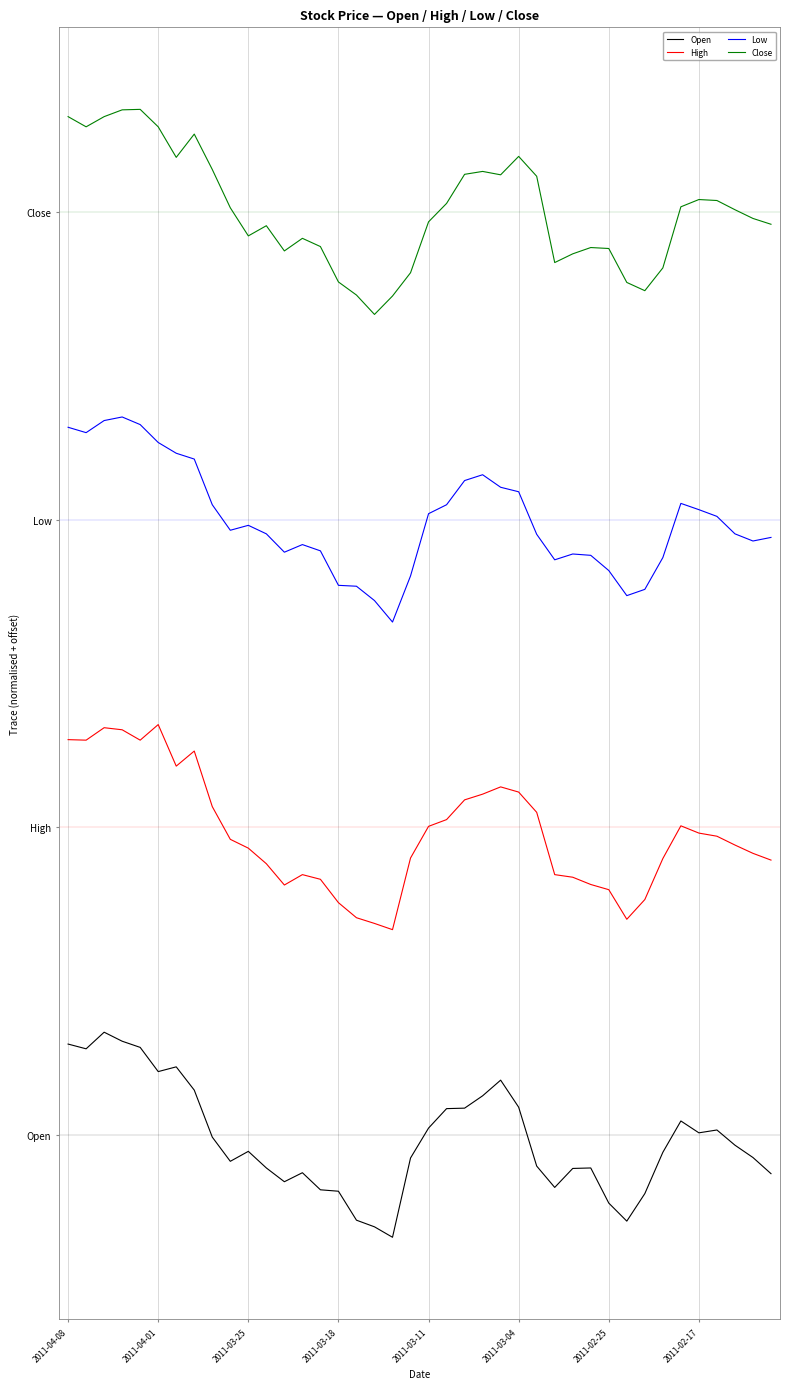

True or false: High and Close intersect in this chart.

False